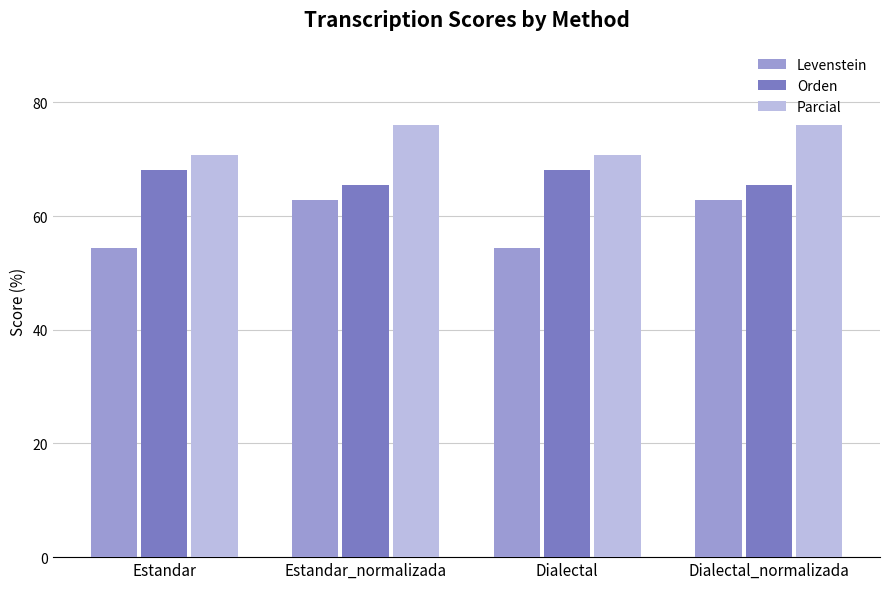

Rank the series by their average value, from highest to lowest.

Parcial, Orden, Levenstein